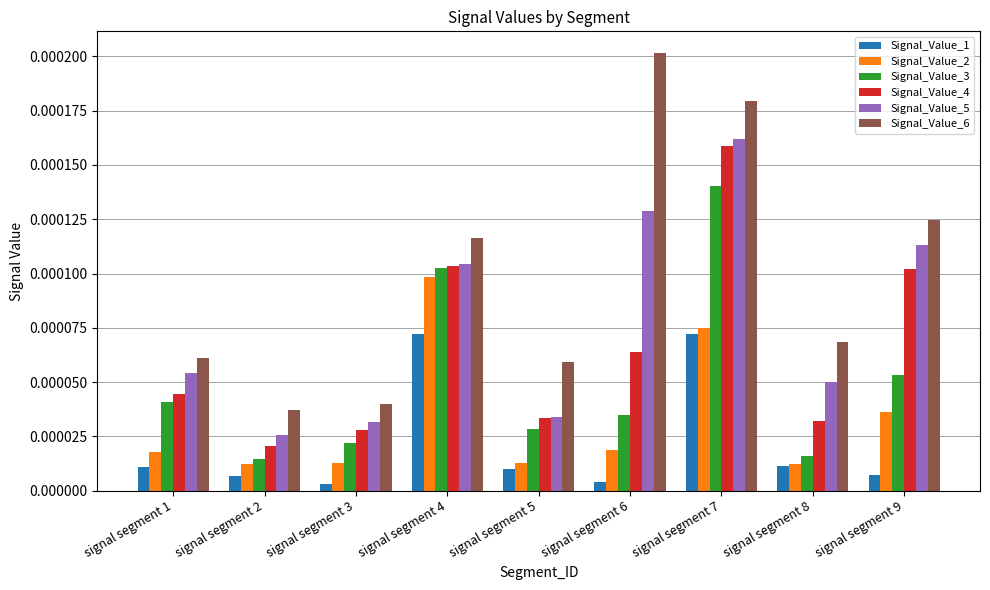

Which series has the widest spread of values?

Signal_Value_6